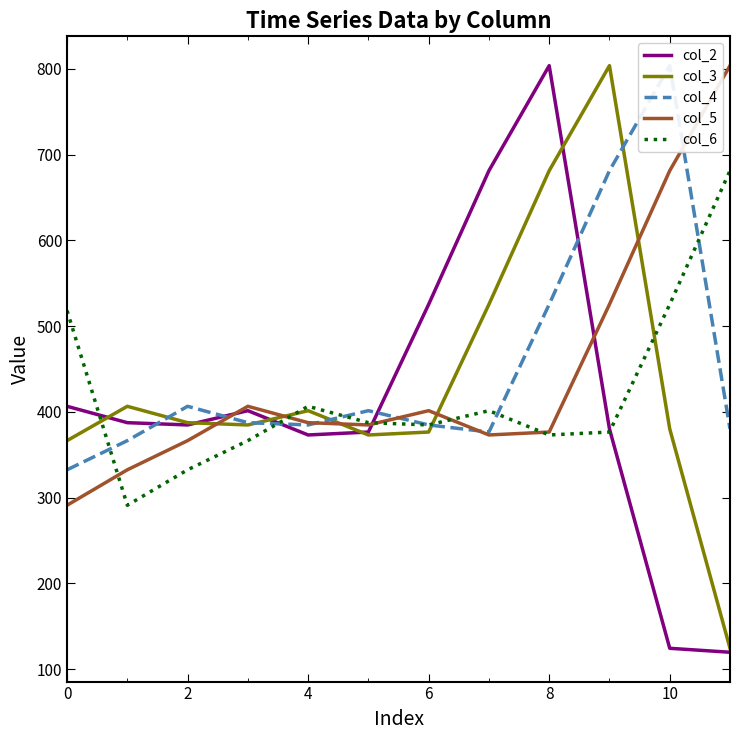

The col_5 series shows 519.1 at 0. True or false?

False